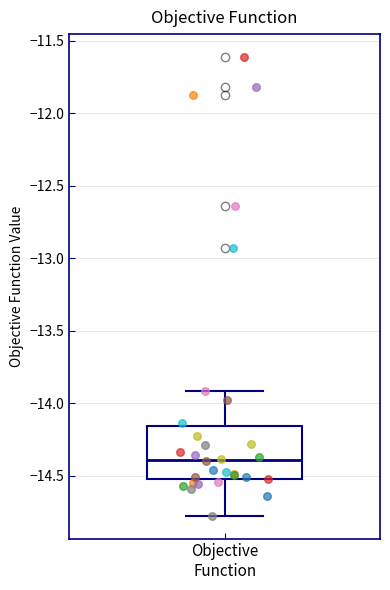

Where does the median line of the box for Objective Function sit on the y-axis? The values are not printed on the chart, so give them approximately, as read against the axis.

-14.40